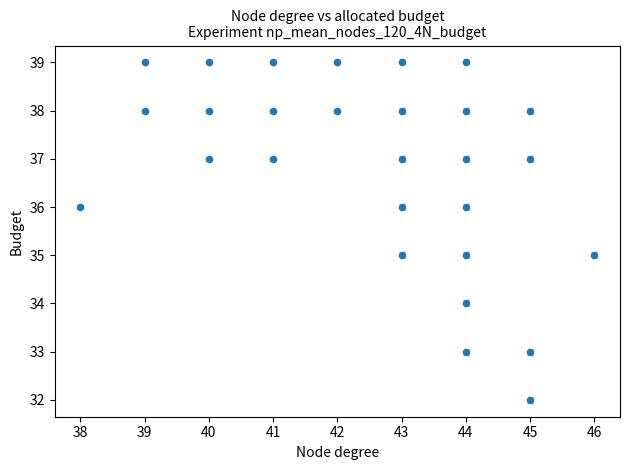

What is the range of X values (max minus min)?

8